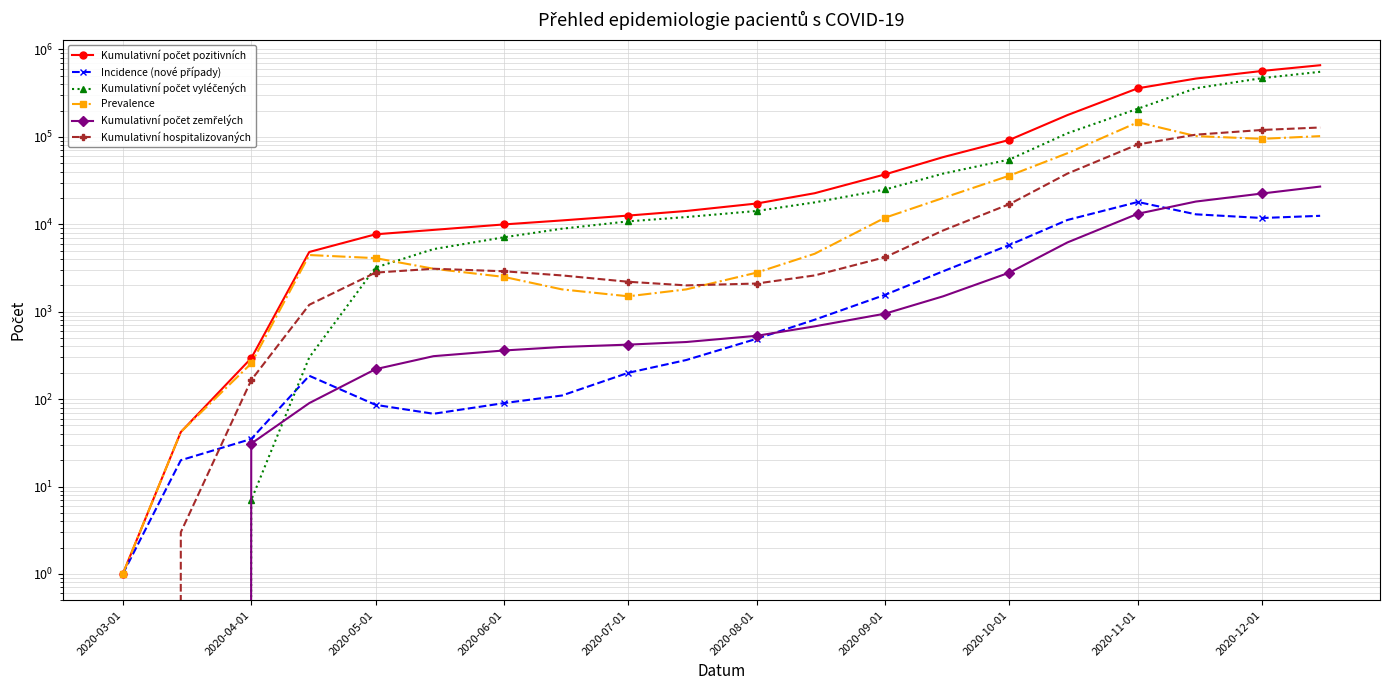

What position from the left is 2020-03-01?

1